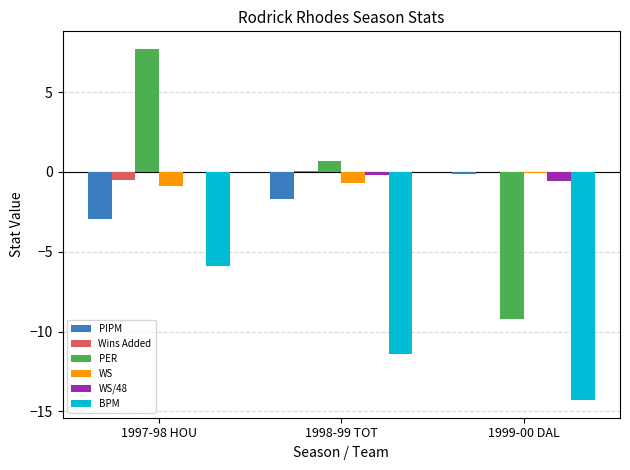

What are all the series names shown in the legend?

PIPM, Wins Added, PER, WS, WS/48, BPM